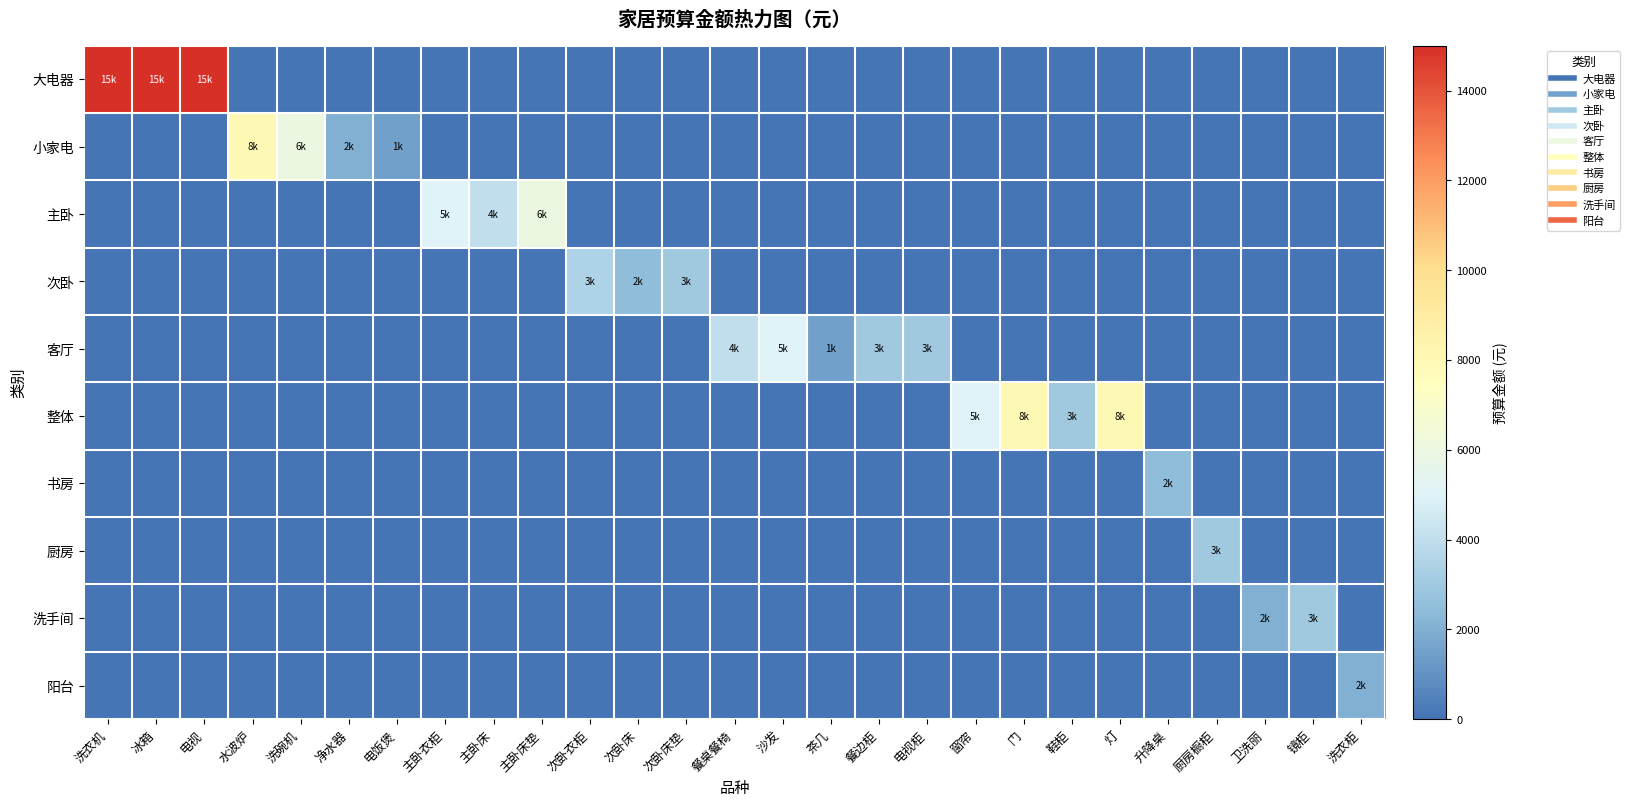

Which series has the widest spread of values?

大电器